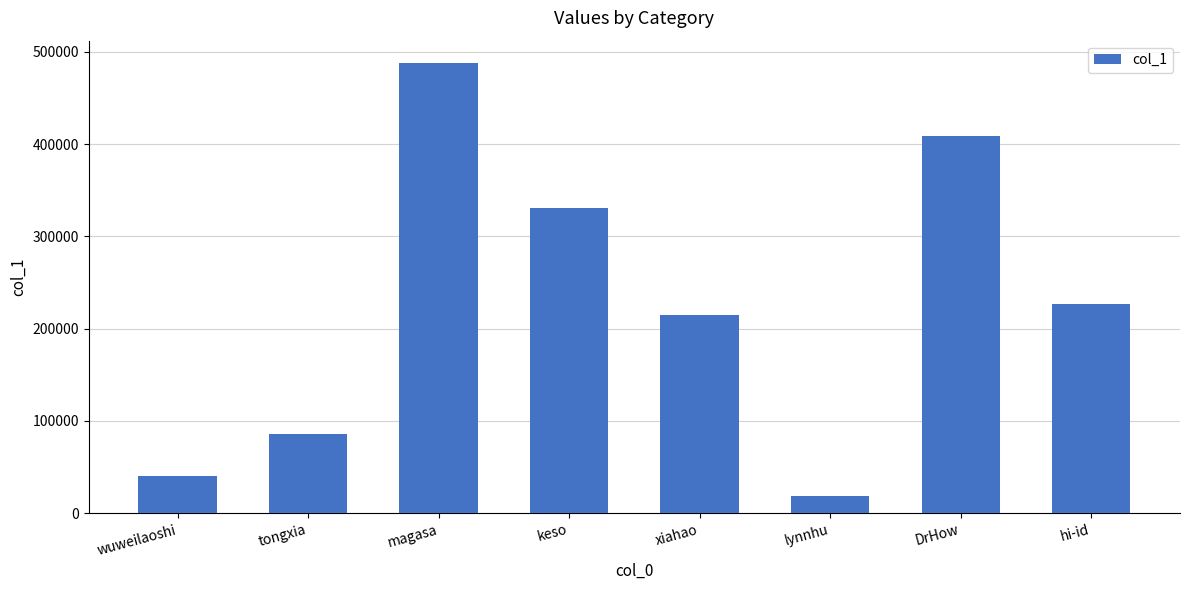

How many values are below 226743?

4